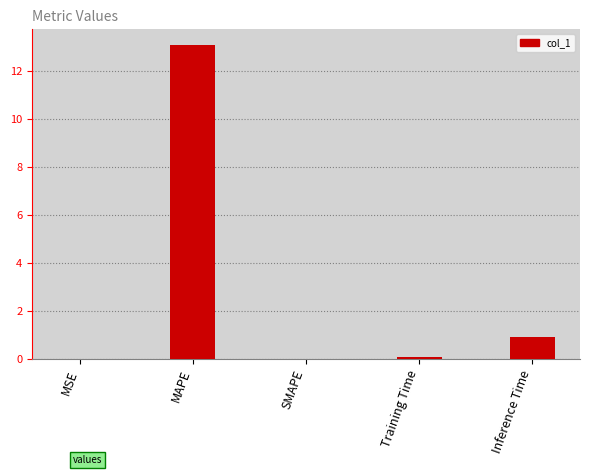

At which label is the value closest to 6?

Inference Time